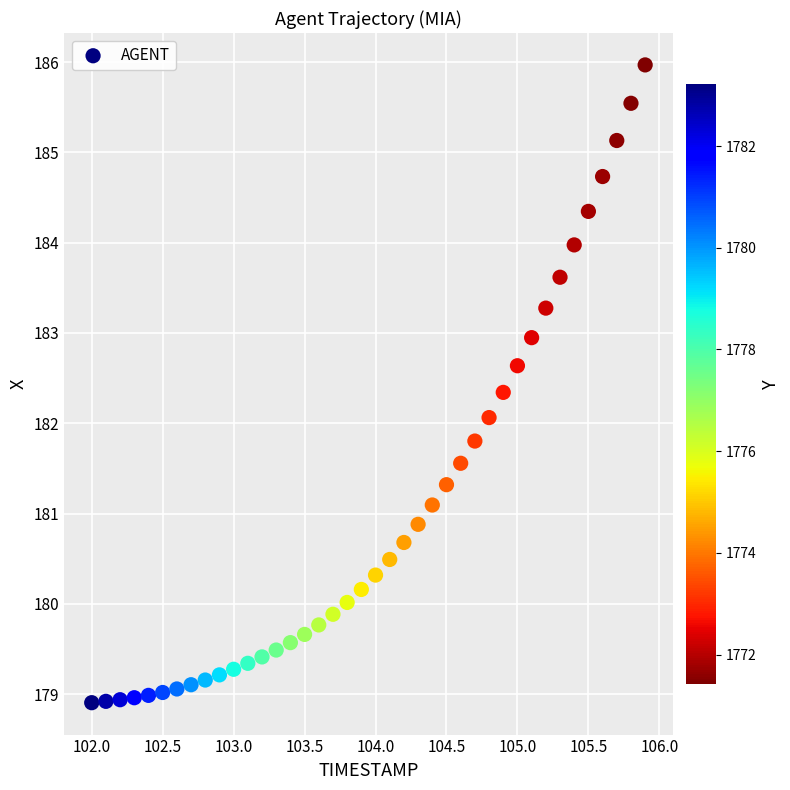

What is the range of X values (max minus min)?

3.9